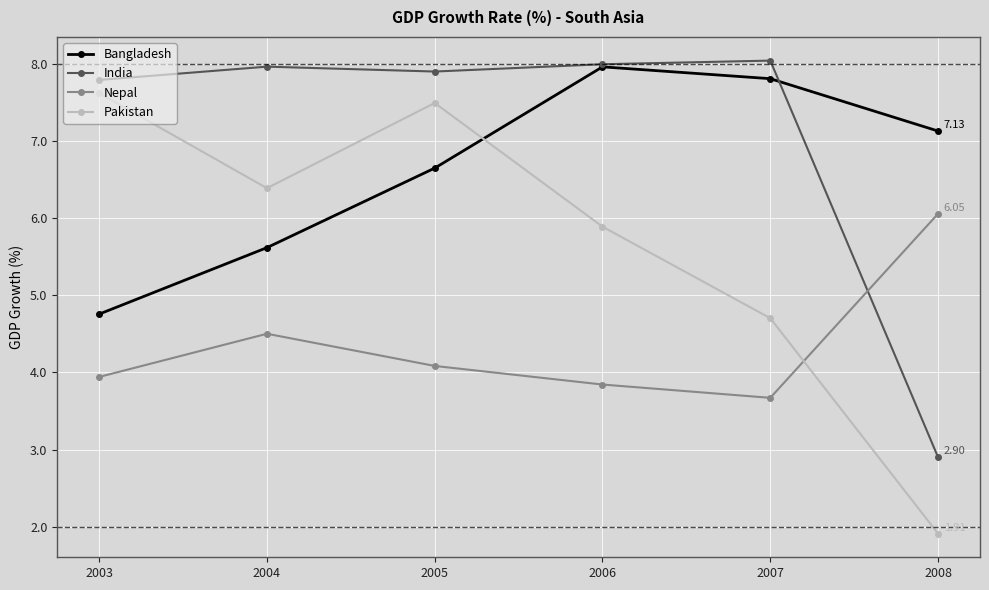

Which category has the highest value in the Nepal series?

2008